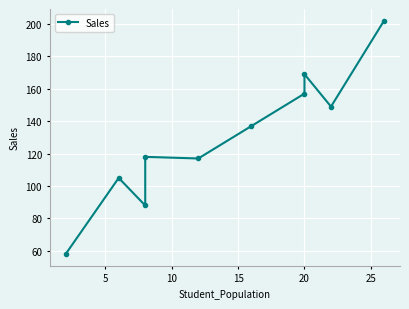

What is the maximum value shown in the chart?

202